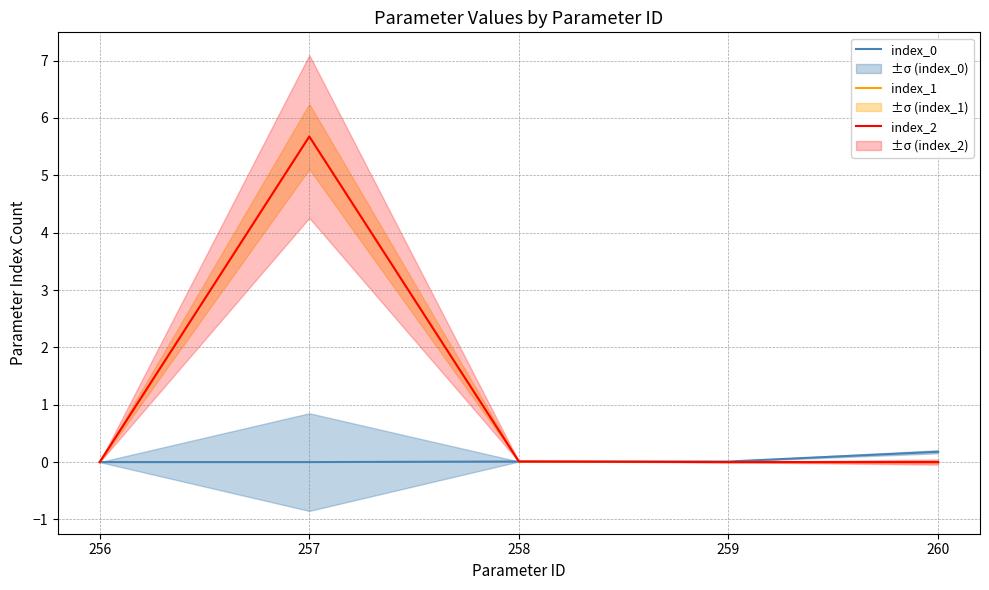

The value of index_2 at 258 is 0.0. True or false?

False